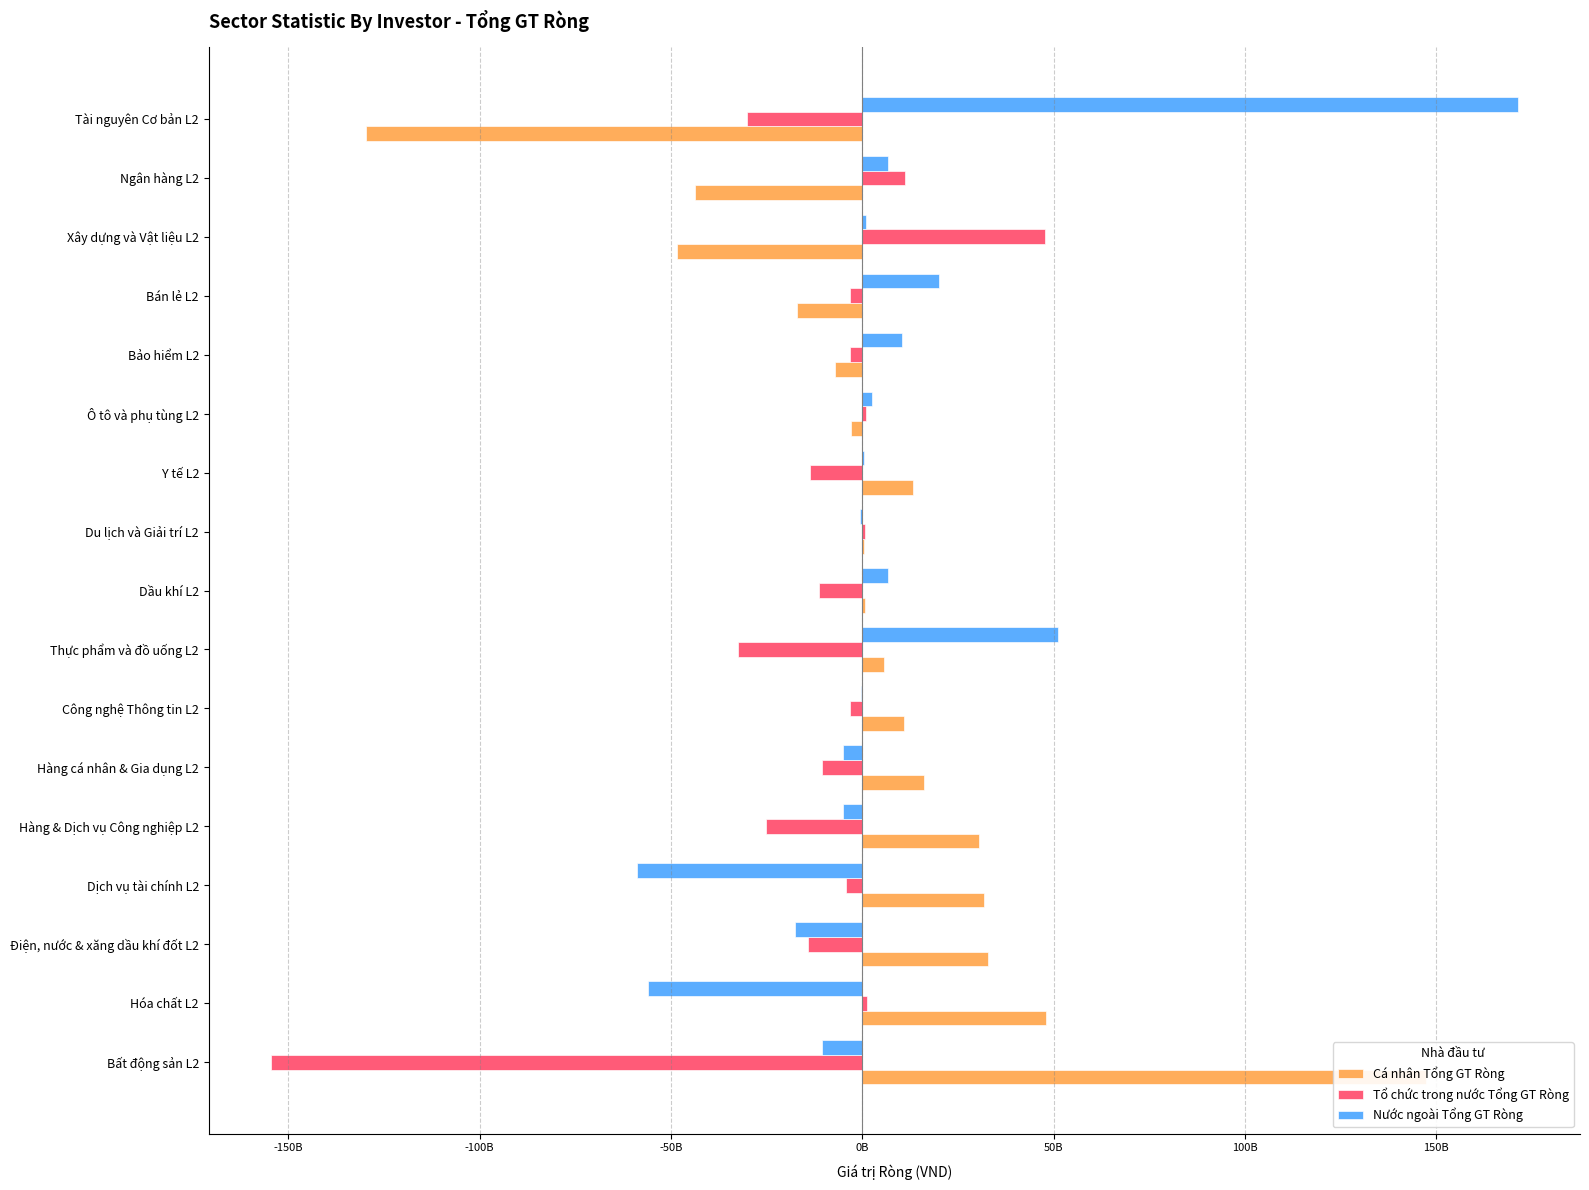

What is the value of the Cá nhân Tổng GT Ròng bar at the 6th from the left?

16204786399